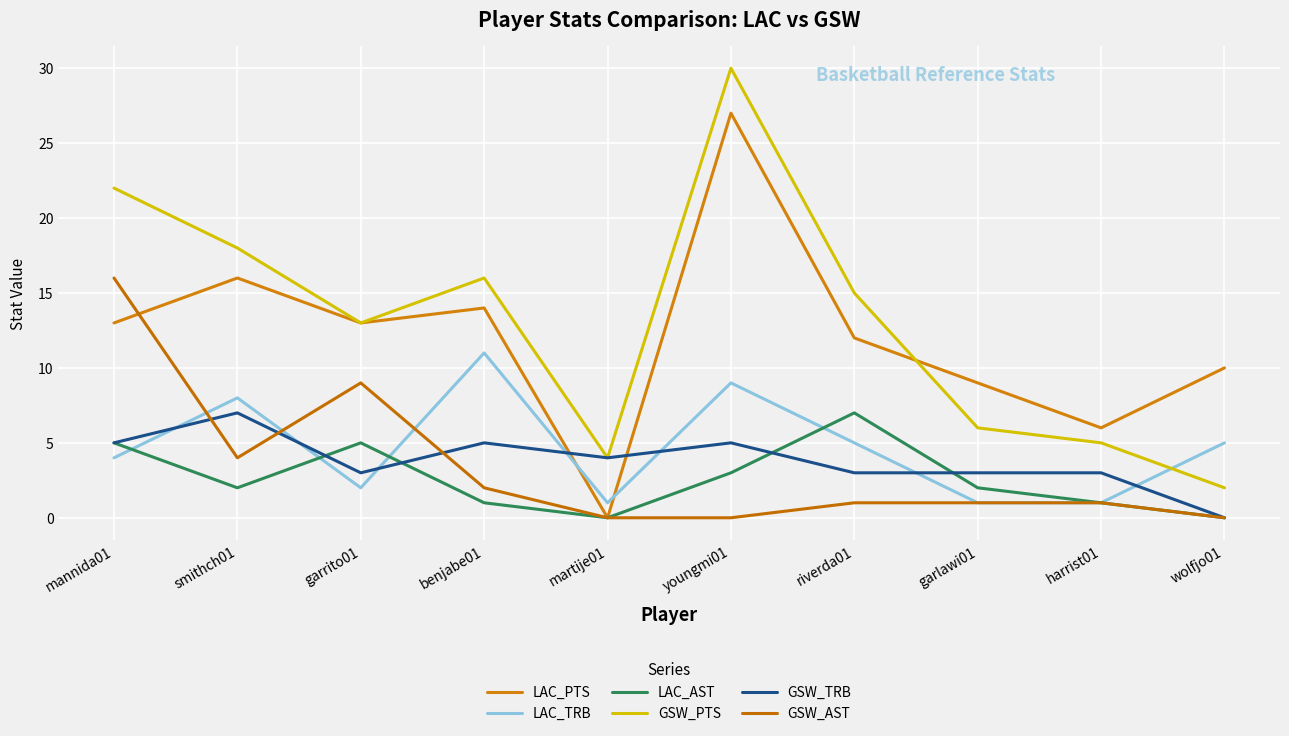

Does the chart display data point markers on the line(s)?

No